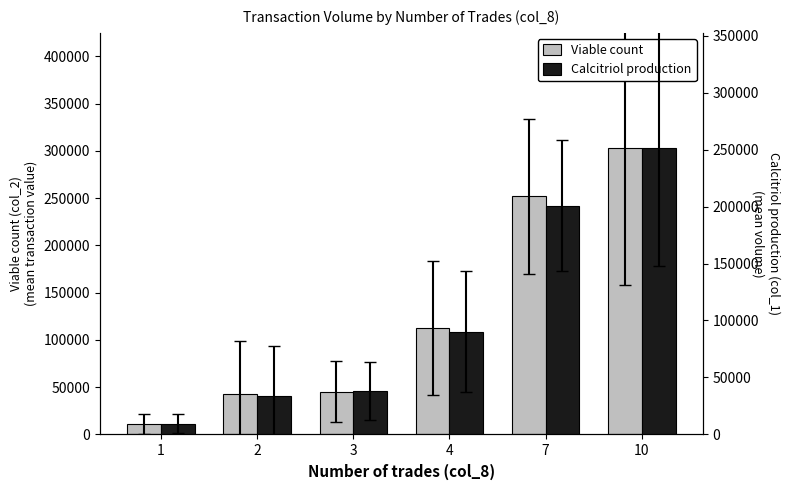

True or false: Viable count has a value of 11144.3 at 1.

True